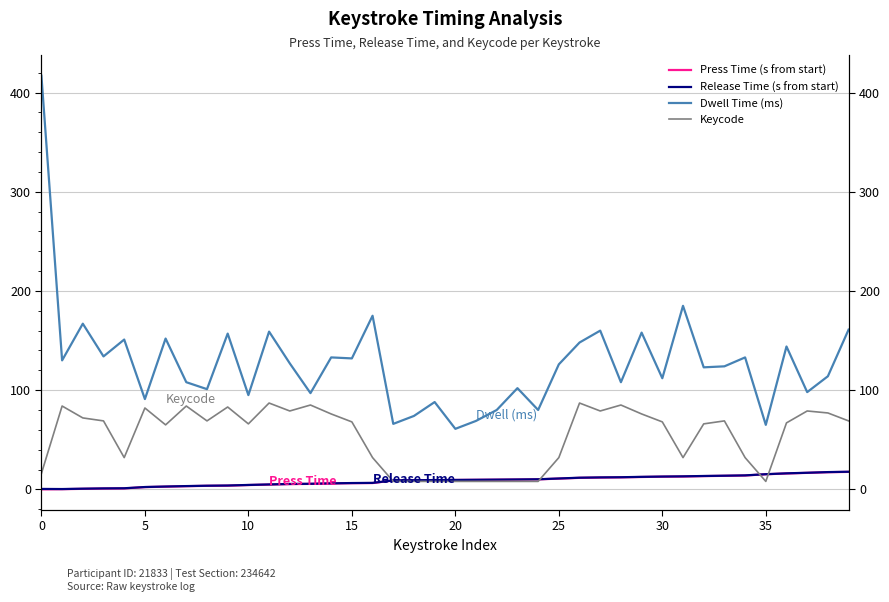

Does the chart display data point markers on the line(s)?

No